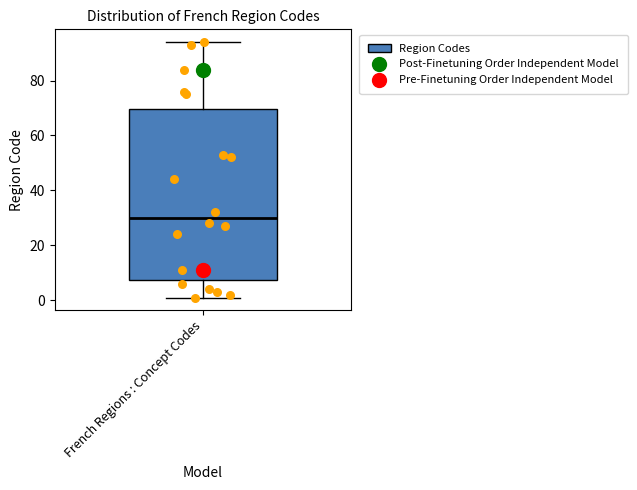

Read this box plot against the y-axis: the position of the median line, the range covered by the box, and the ends of both whiskers. The values are not printed on the chart, so give them approximately, as read against the axis.

median 30, box 8 to 70, whiskers 2 to 94